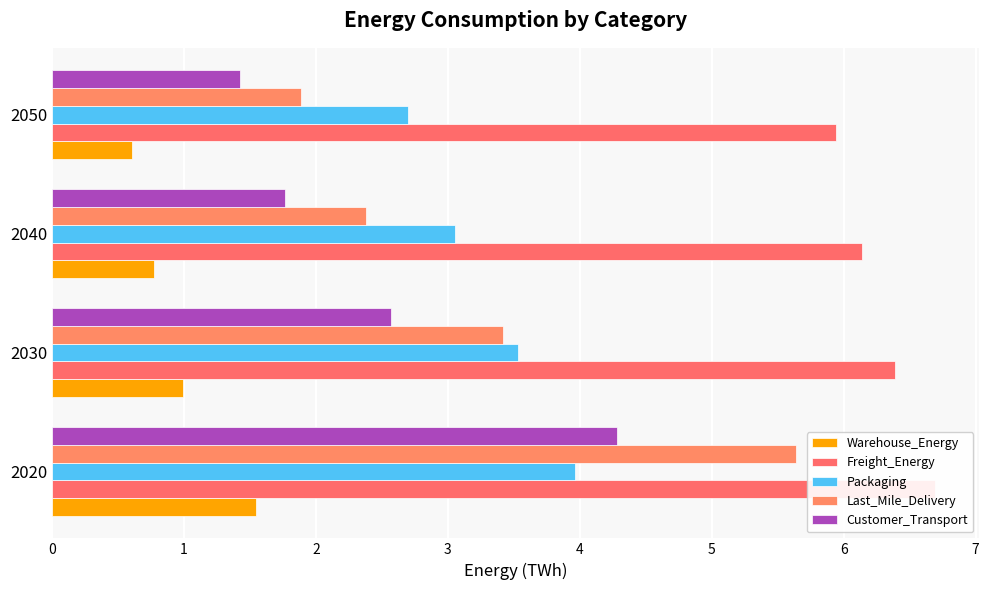

Between 2050 and 2030, which is larger?

2030